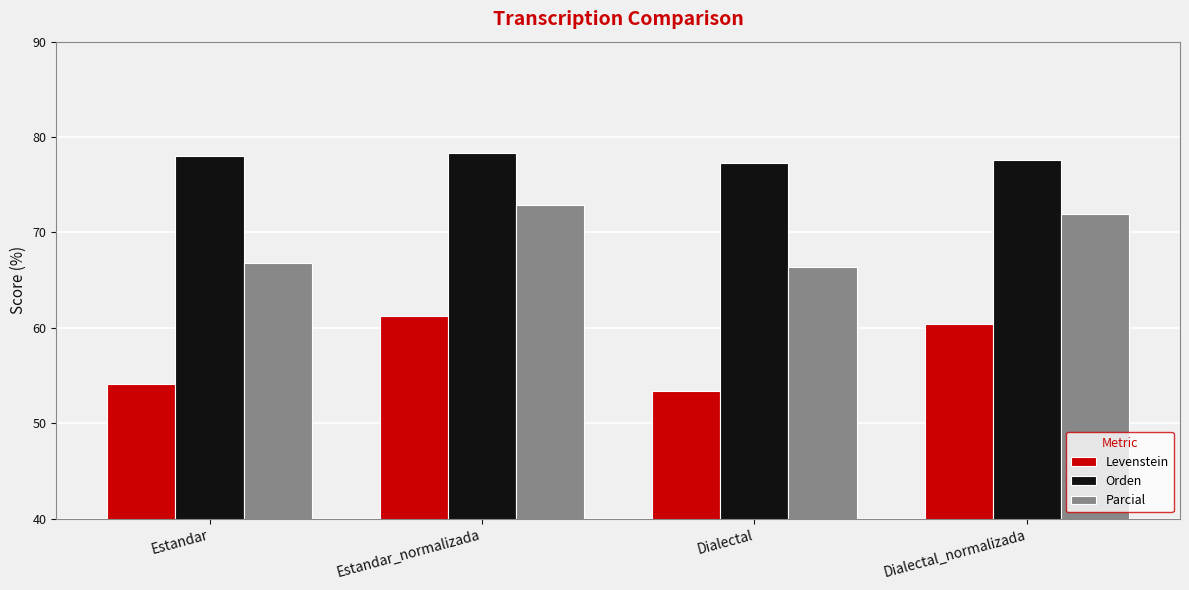

Reading left to right, transcribe all the data shown in this chart.

Levenstein: Estandar=54.1	Estandar_normalizada=61.2	Dialectal=53.4	Dialectal_normalizada=60.4
Orden: Estandar=78.0	Estandar_normalizada=78.3	Dialectal=77.3	Dialectal_normalizada=77.6
Parcial: Estandar=66.8	Estandar_normalizada=72.8	Dialectal=66.3	Dialectal_normalizada=72.0